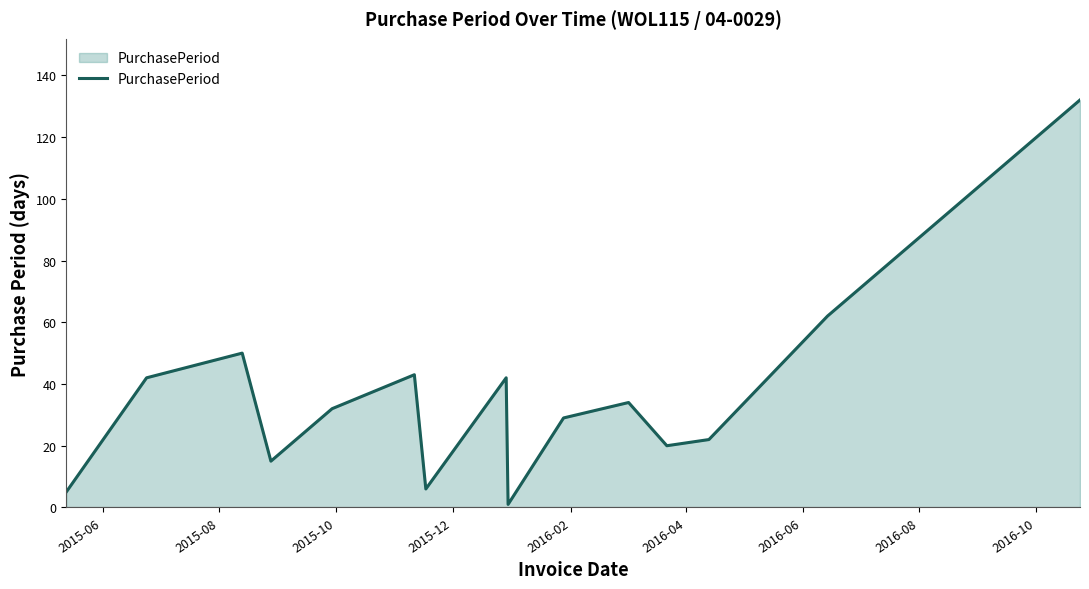

What is the difference between the maximum and minimum values?

131